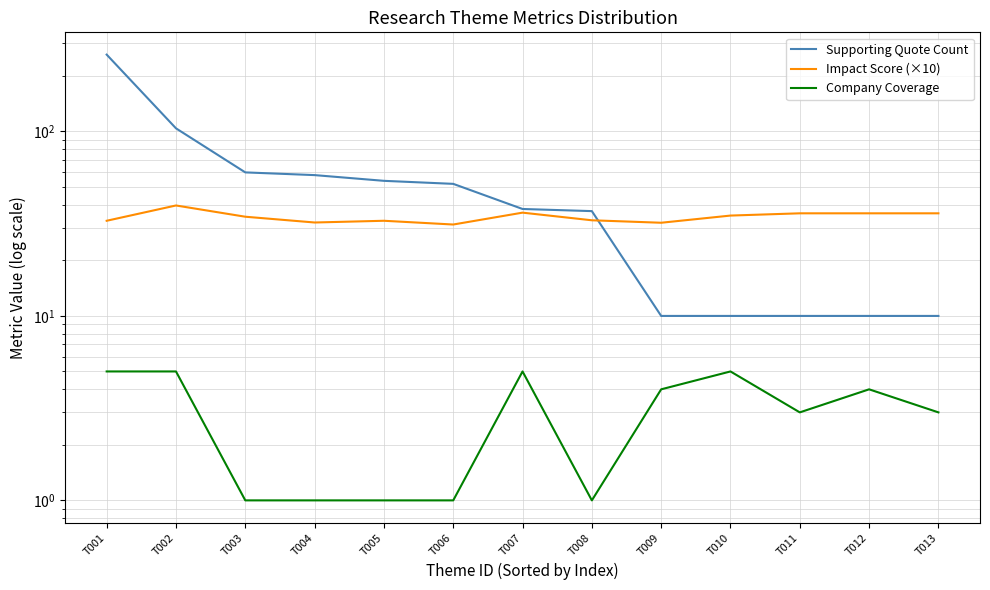

True or false: Company Coverage has more than 1 interior local peaks.

True